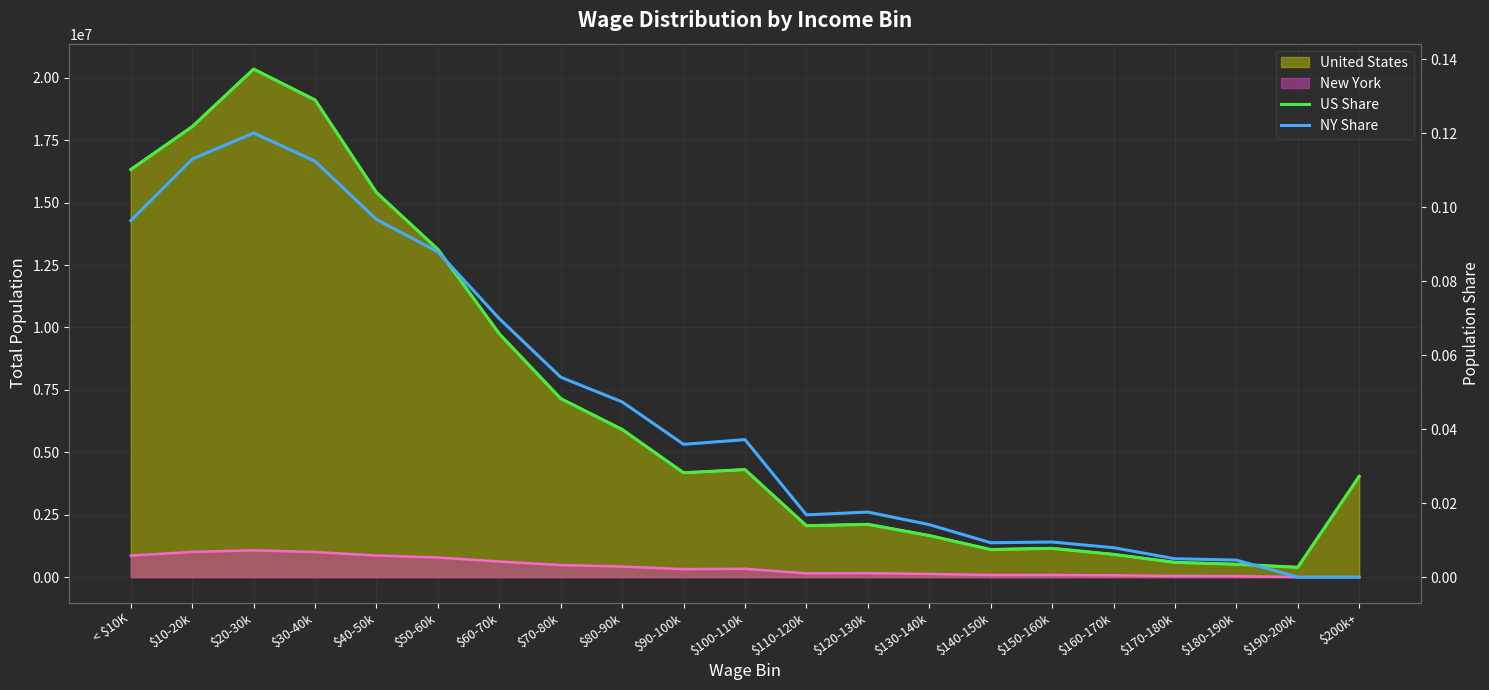

What is the label of the 19th point from the left?

$180-190k